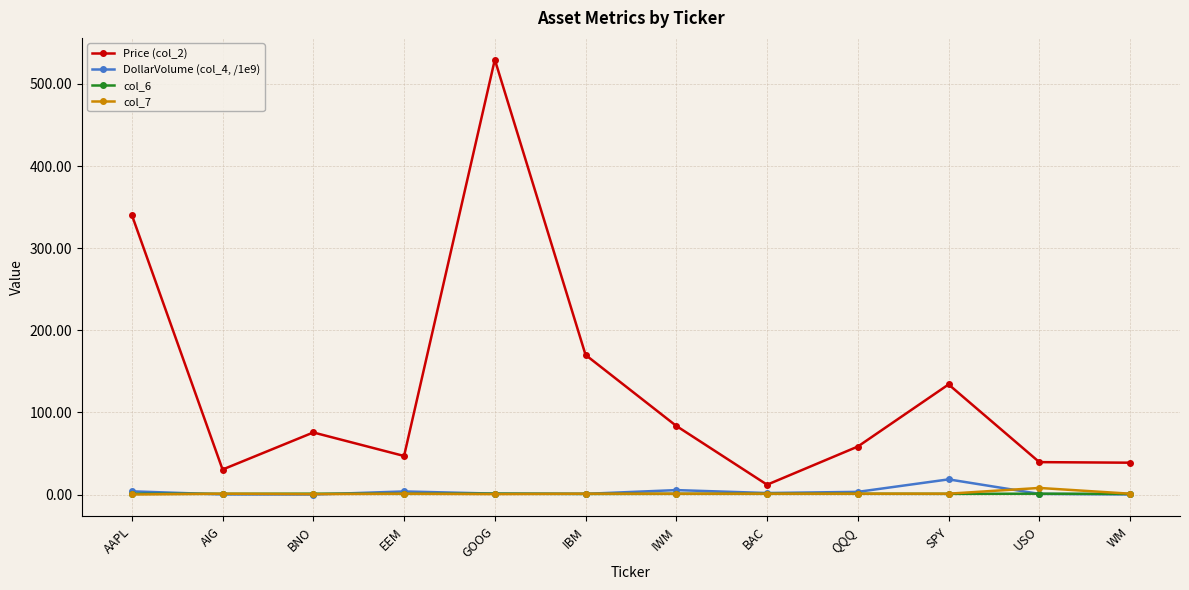

The Price (col_2) series shows 946.2 at GOOG. True or false?

False